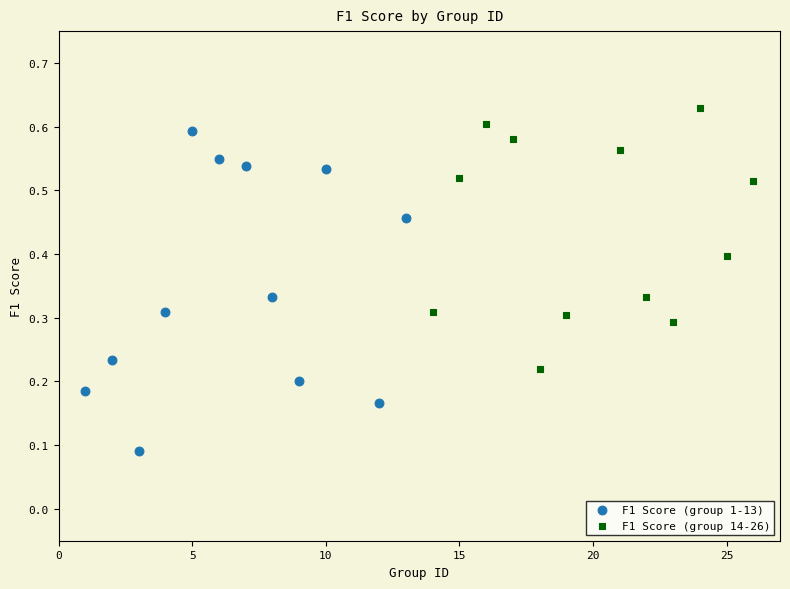

What are all the series names shown in the legend?

F1 Score (group 1-13), F1 Score (group 14-26)